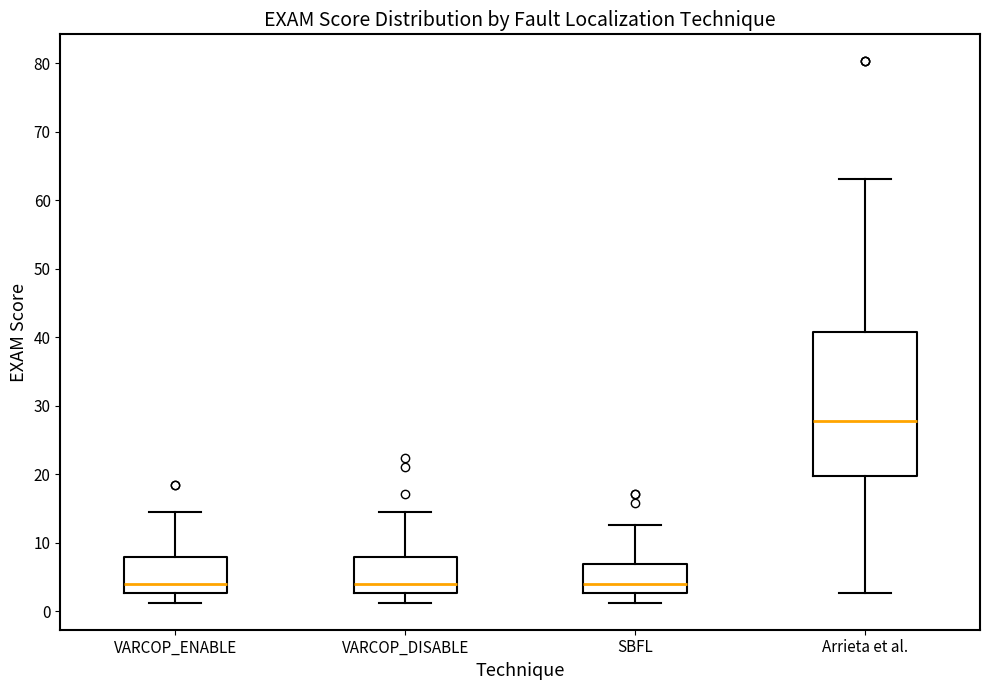

Reading left to right, transcribe this box plot: for each box, give where its median line is, the range the box spans, and where its two whiskers end, as read against the y-axis. The values are not printed on the chart, so give them approximately, as read against the axis.

VARCOP_ENABLE: median 4, box 3 to 8, whiskers 1 to 14
VARCOP_DISABLE: median 4, box 3 to 8, whiskers 1 to 14
SBFL: median 4, box 3 to 7, whiskers 1 to 13
Arrieta et al.: median 28, box 20 to 41, whiskers 3 to 63